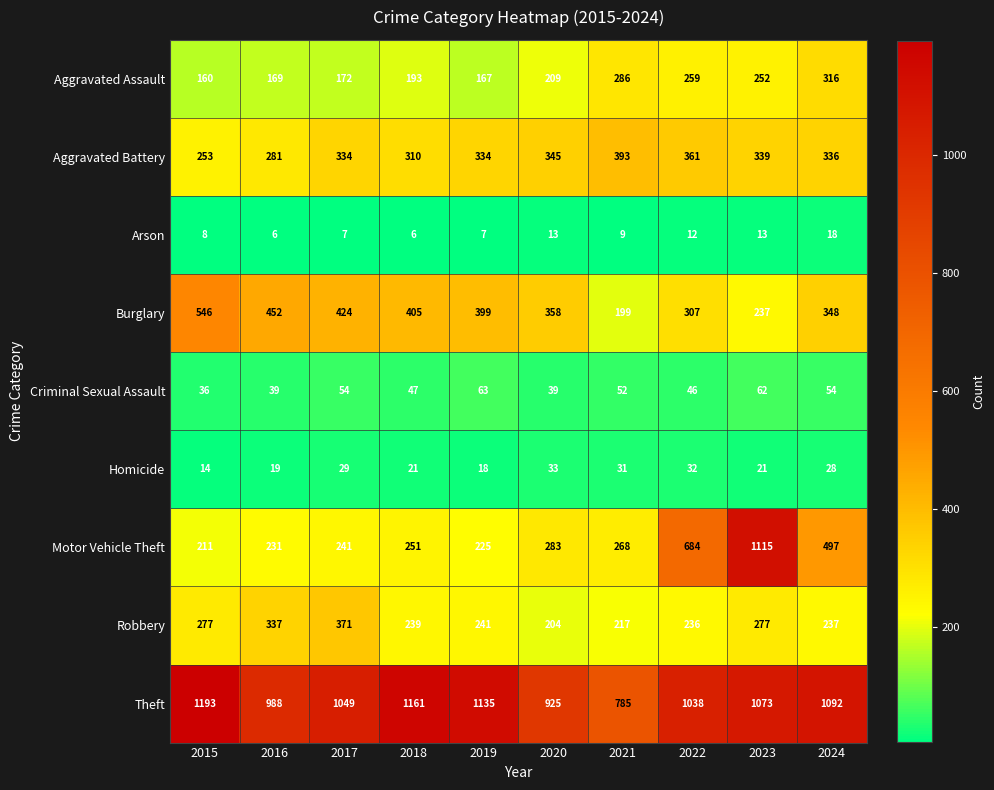

What is the total value across all series at 2015?

2698